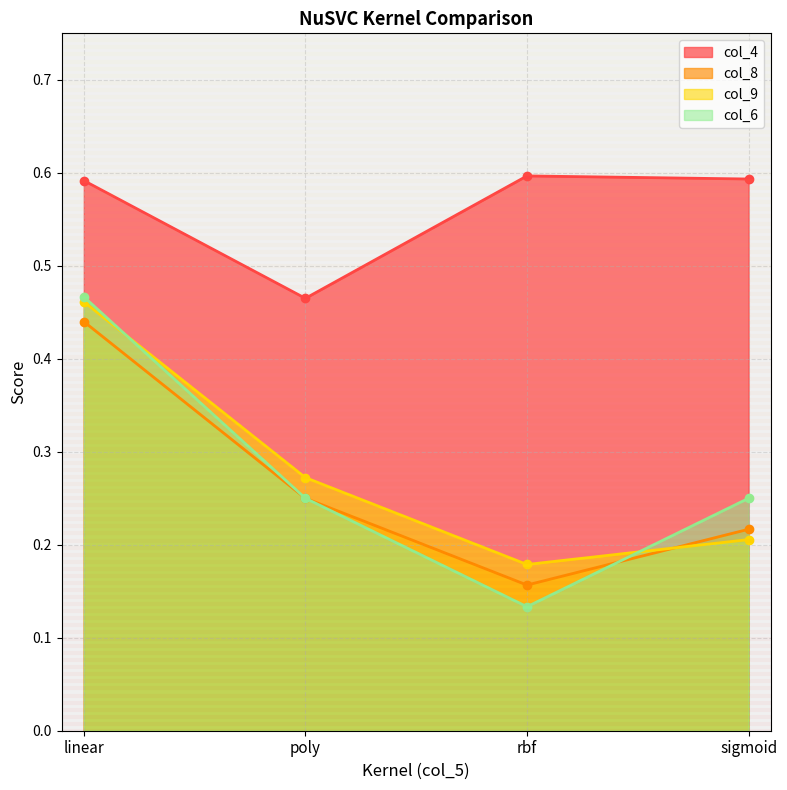

Reading right to left, what are all the values shown in this chart?

col_4: 0.6	0.6	0.5	0.6
col_8: 0.2	0.2	0.2	0.4
col_9: 0.2	0.2	0.3	0.5
col_6: 0.2	0.1	0.2	0.5